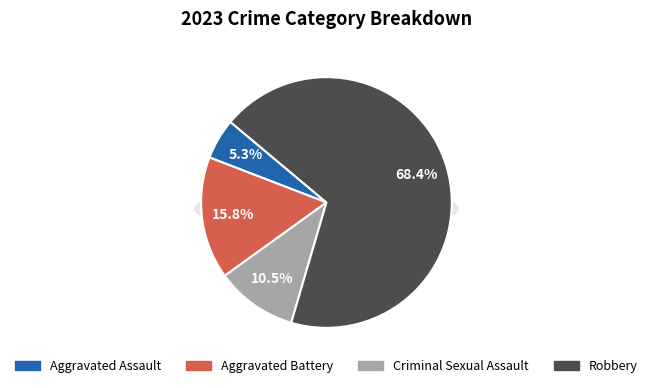

Between Criminal Sexual Assault and Aggravated Battery, which is larger?

Aggravated Battery